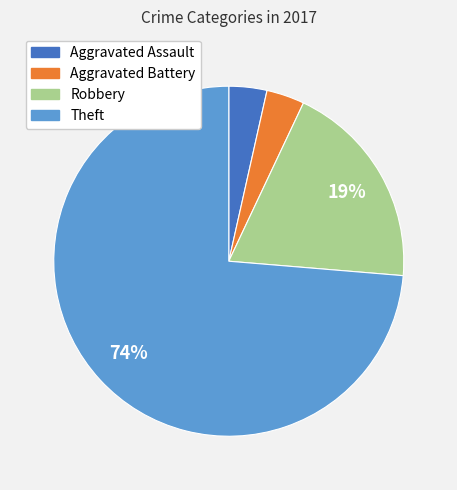

Is it true that Aggravated Battery is 11% of the pie?

False